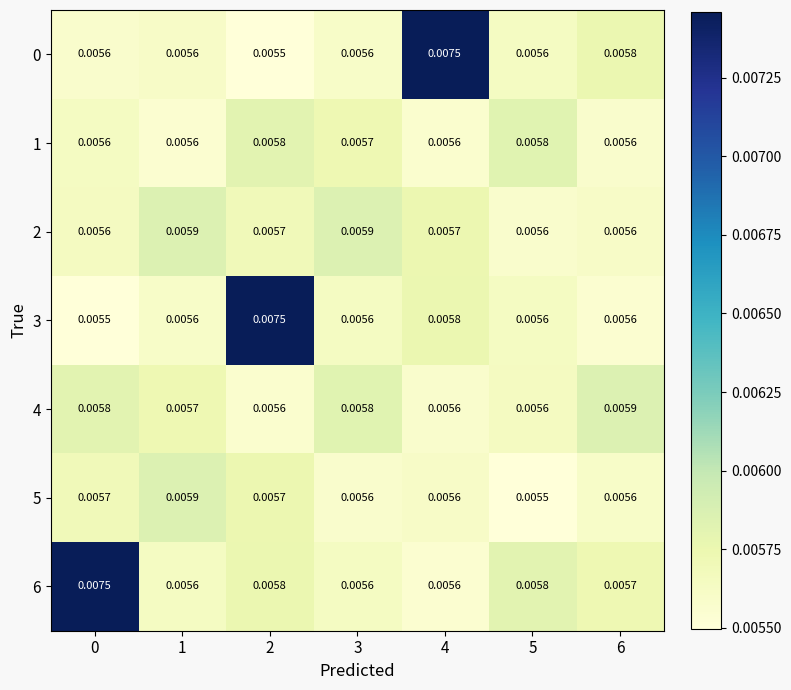

List the series in order of their peak value, highest first.

0, 3, 6, 2, 4, 5, 1